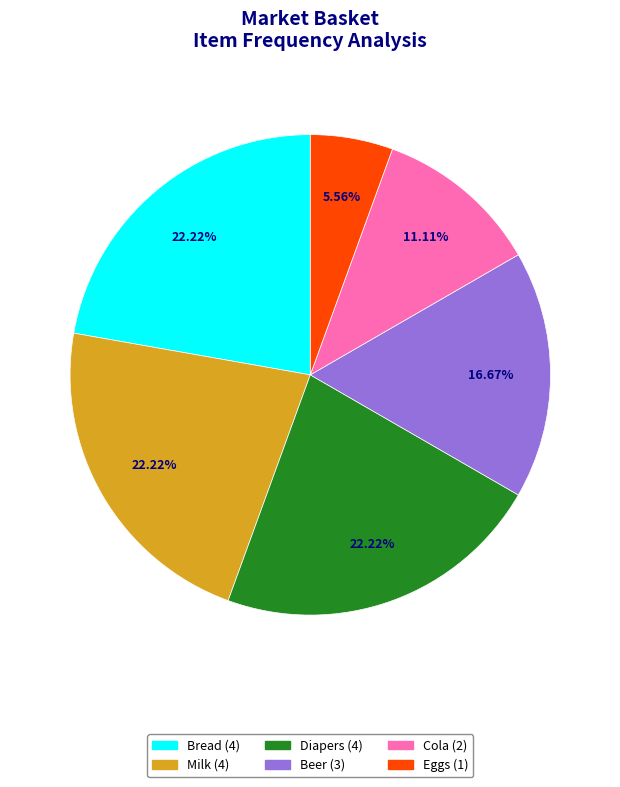

Which category has the smallest portion of the pie?

Eggs